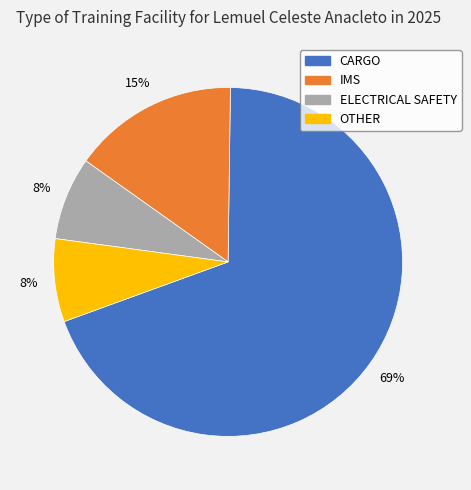

To the nearest percent, what is the average slice percentage?

25%